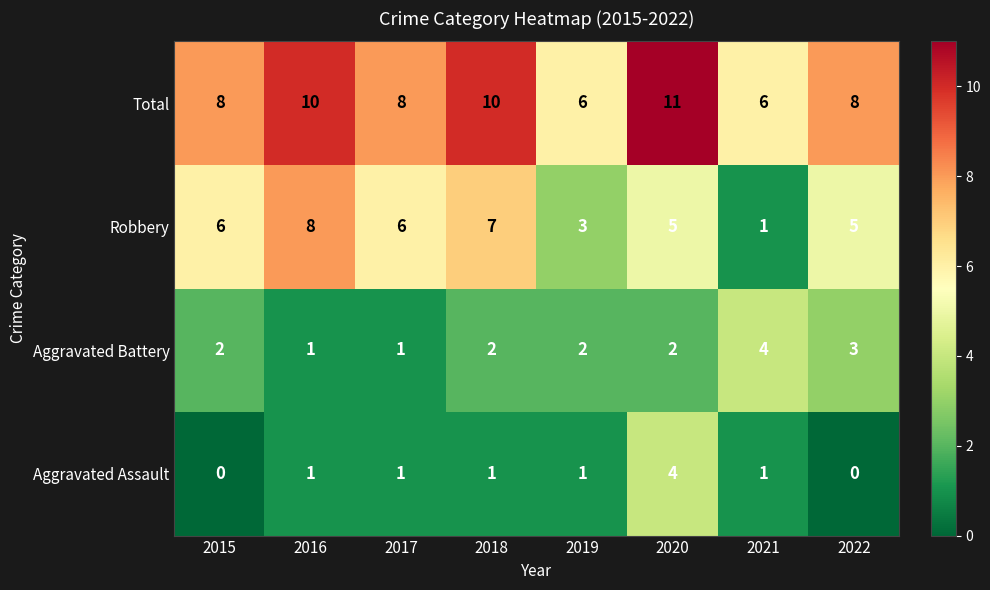

Which category has the highest value across all series?

2020